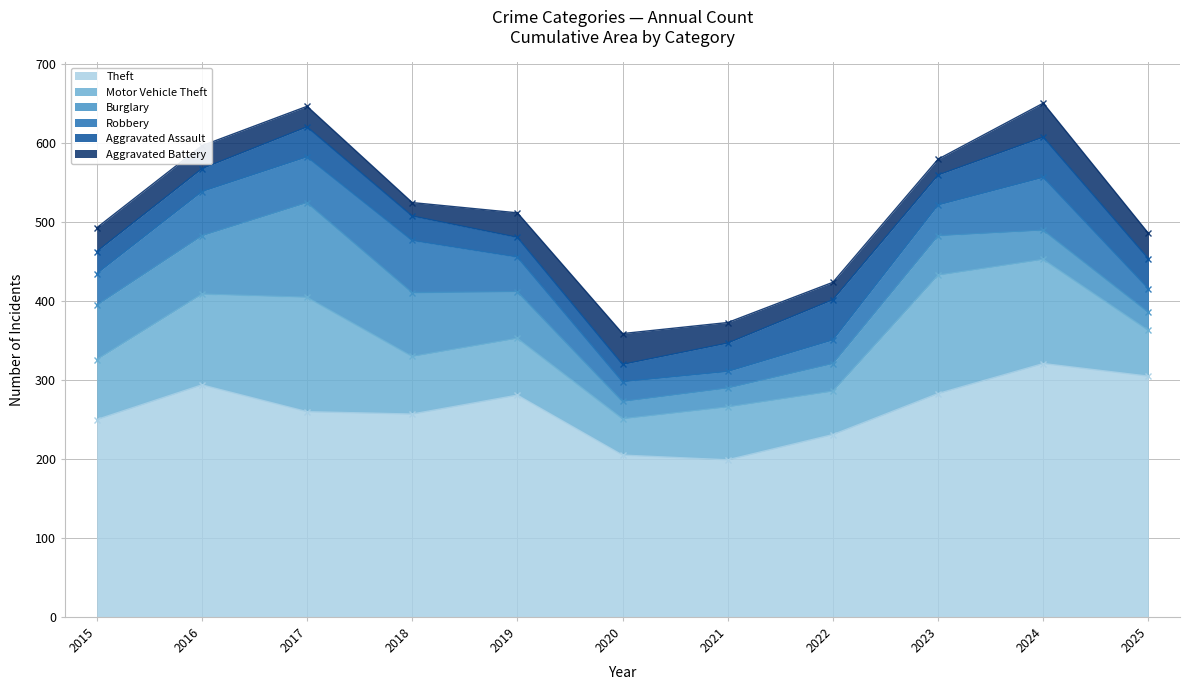

At which category is the sum across all series the highest?

2024